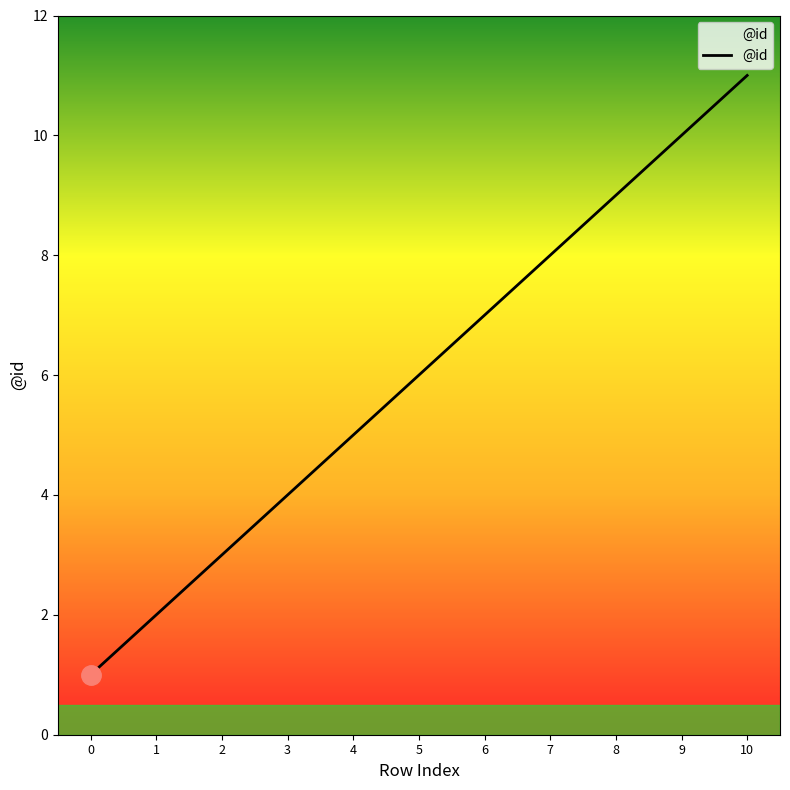

Rank the categories by value from lowest to highest.

0, 1, 2, 3, 4, 5, 6, 7, 8, 9, 10